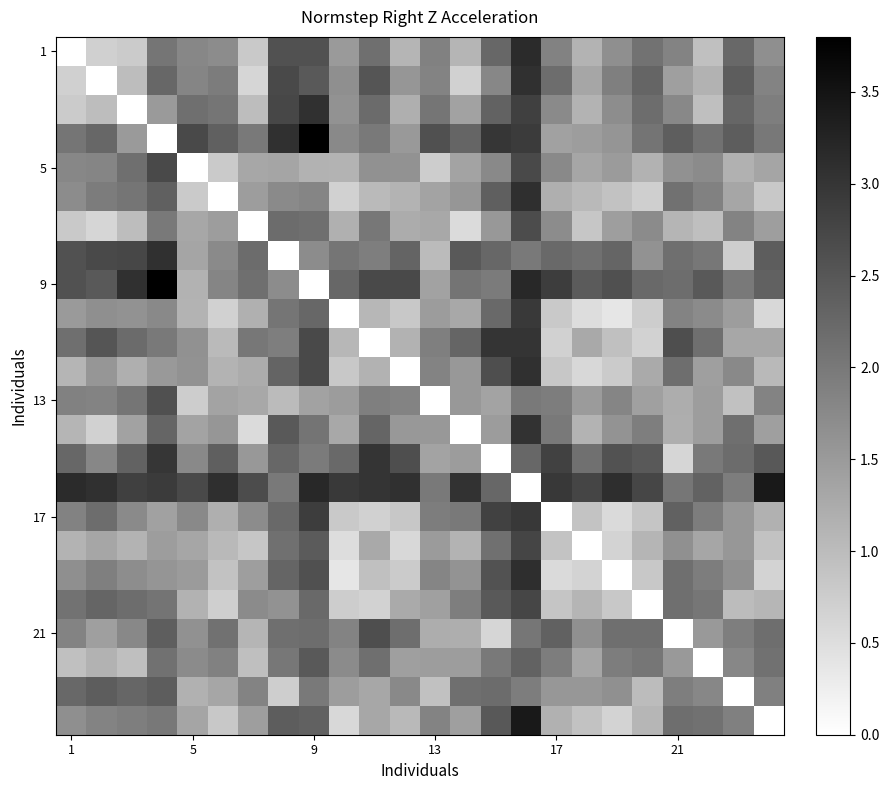

At how many categories does at least one series exceed 2?

24